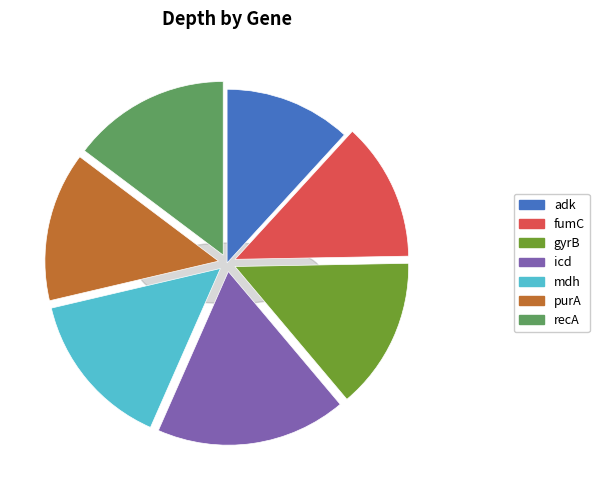

Do gyrB and adk together represent more than half of the pie?

No